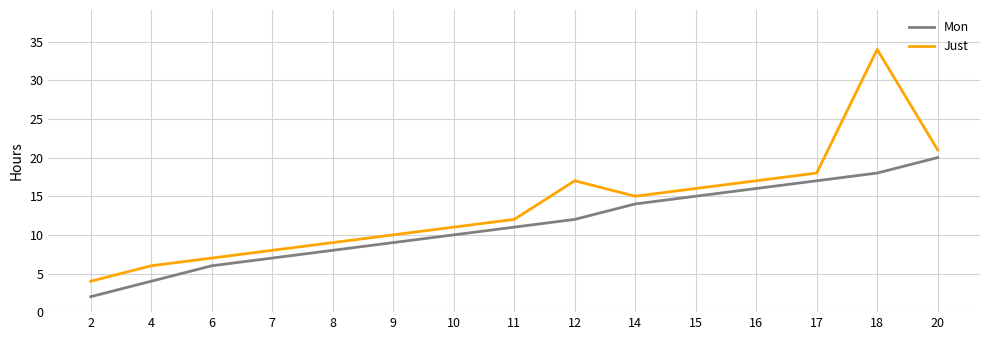

True or false: Mon and Just intersect in this chart.

False